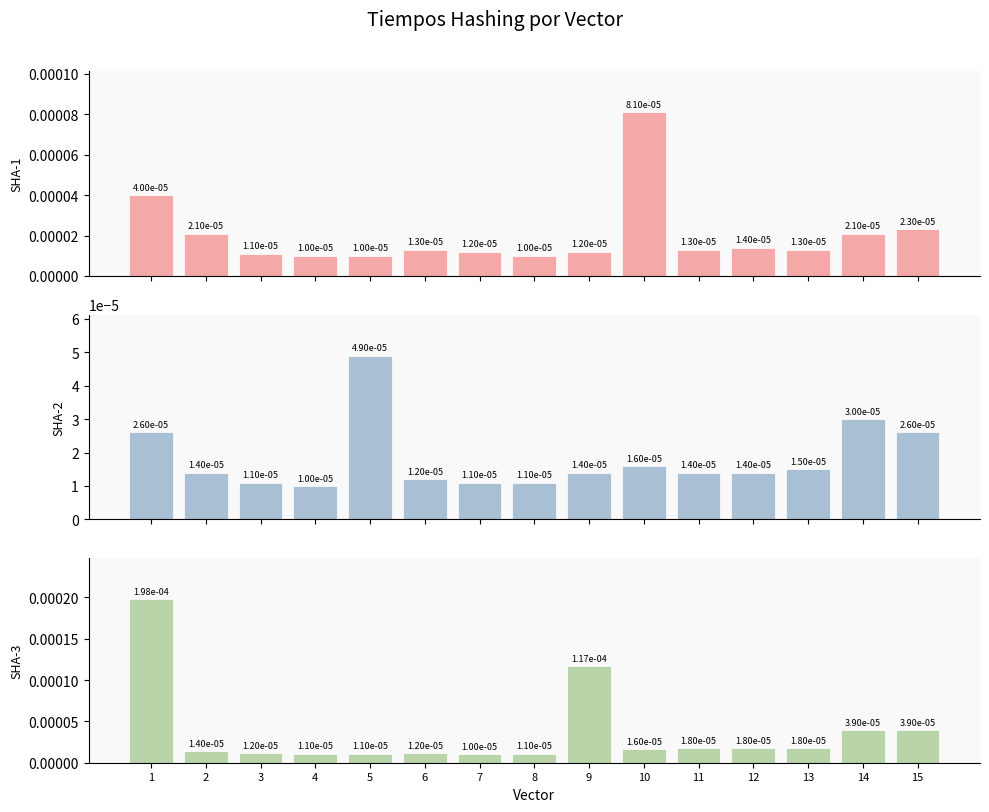

Which series has the largest range (max minus min)?

SHA-3